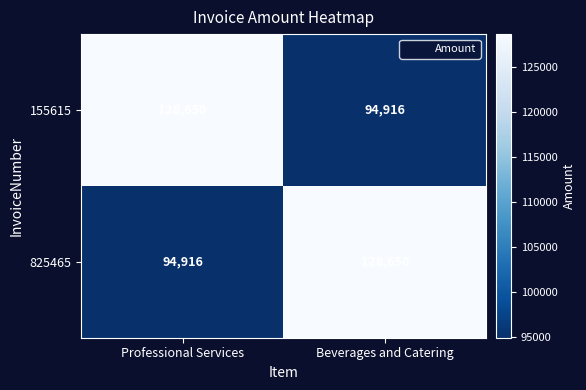

What is the spread (max minus min) of values at Beverages and Catering?

33734